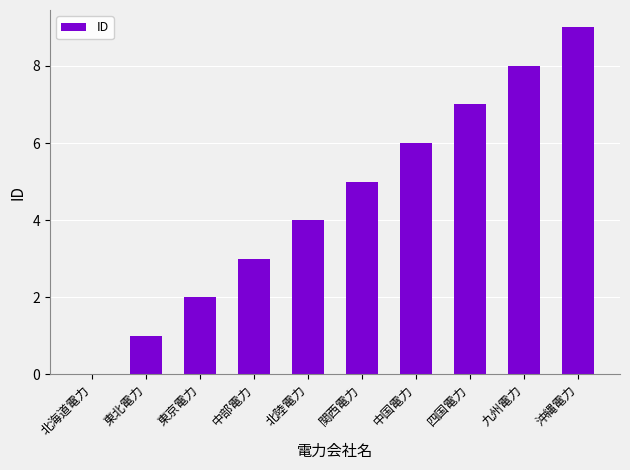

What is the sum of the values at 北海道電力 and 沖縄電力?

9